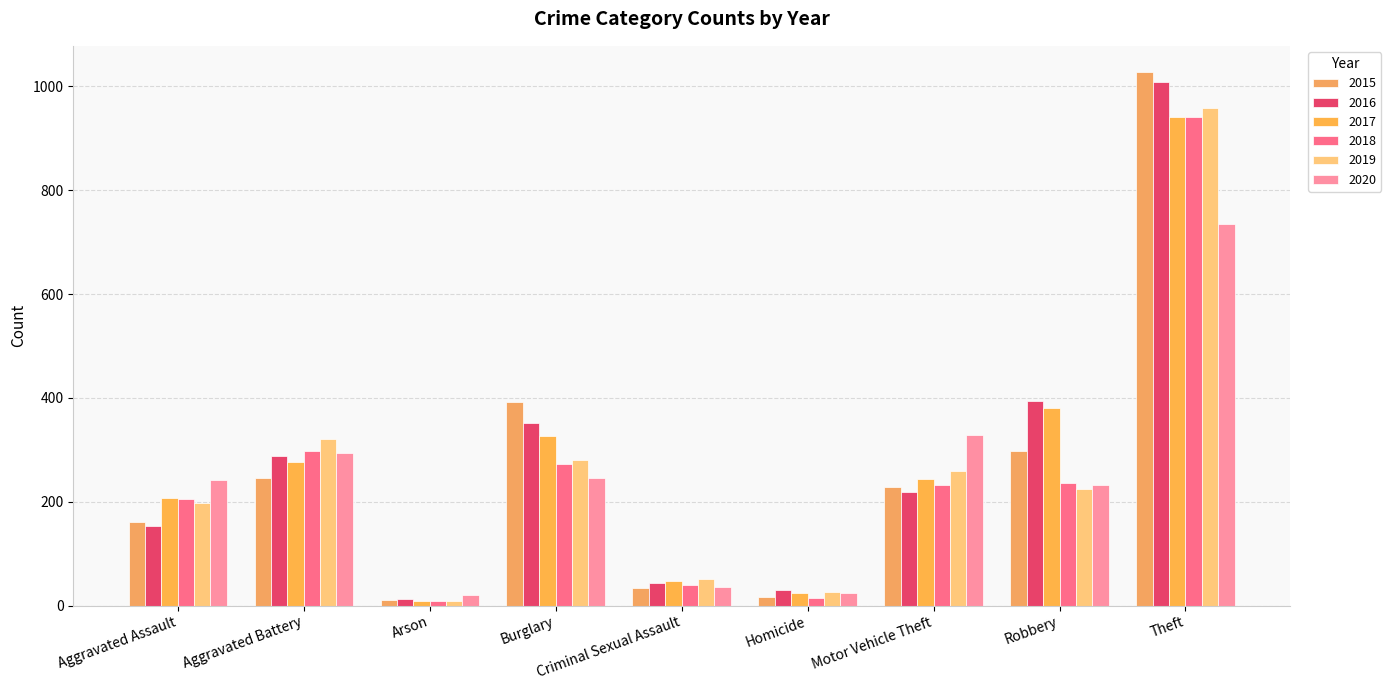

What is the difference between the second highest and minimum values in the 2016 series?

381